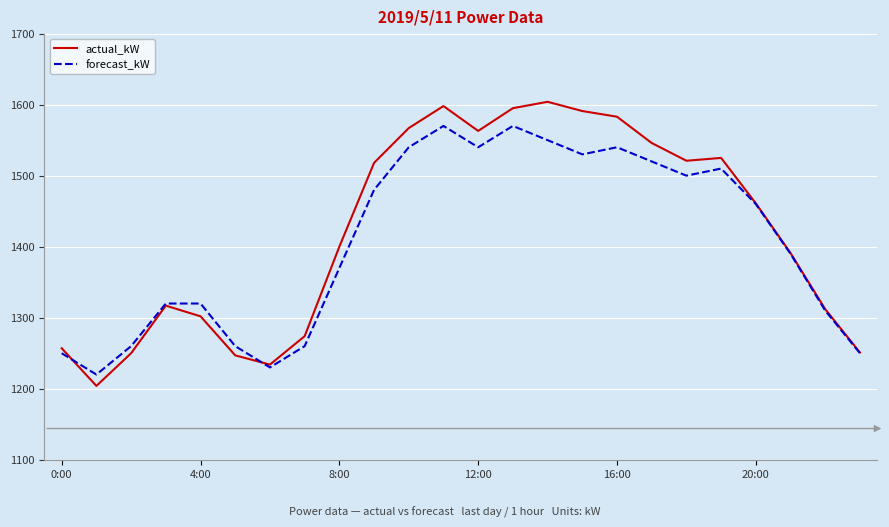

What is the highest value of the actual_kW series?

1604